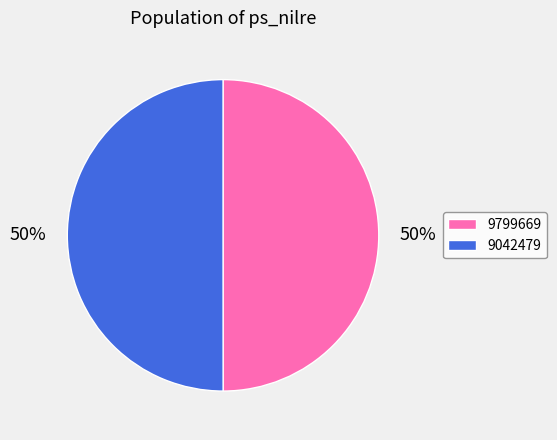

The 9799669 slice represents 50% of the pie. True or false?

True